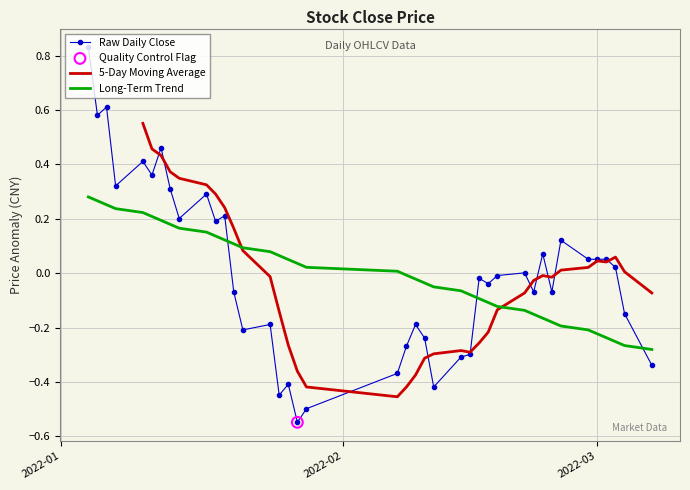

After their last crossing, which series has the higher values: Raw Daily Close or Long-Term Trend?

Long-Term Trend